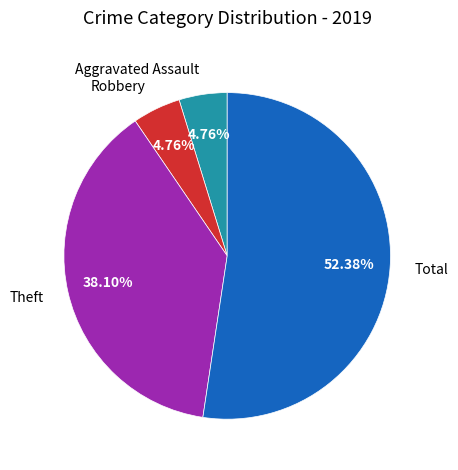

Is there any slice that represents more than half of the pie?

Yes